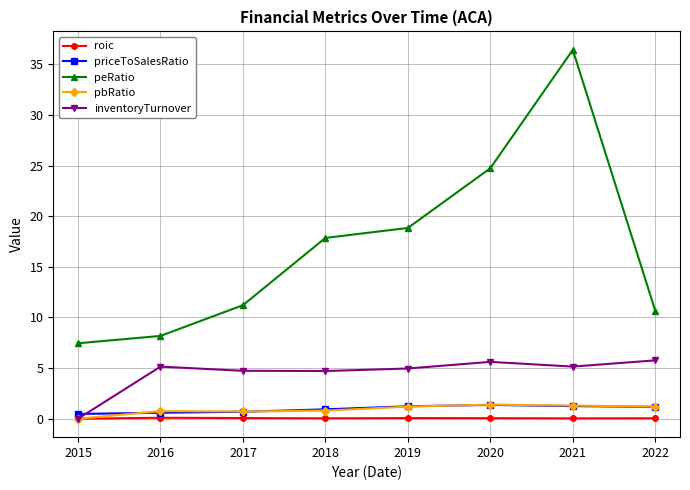

What is the average value of the pbRatio series?

0.9